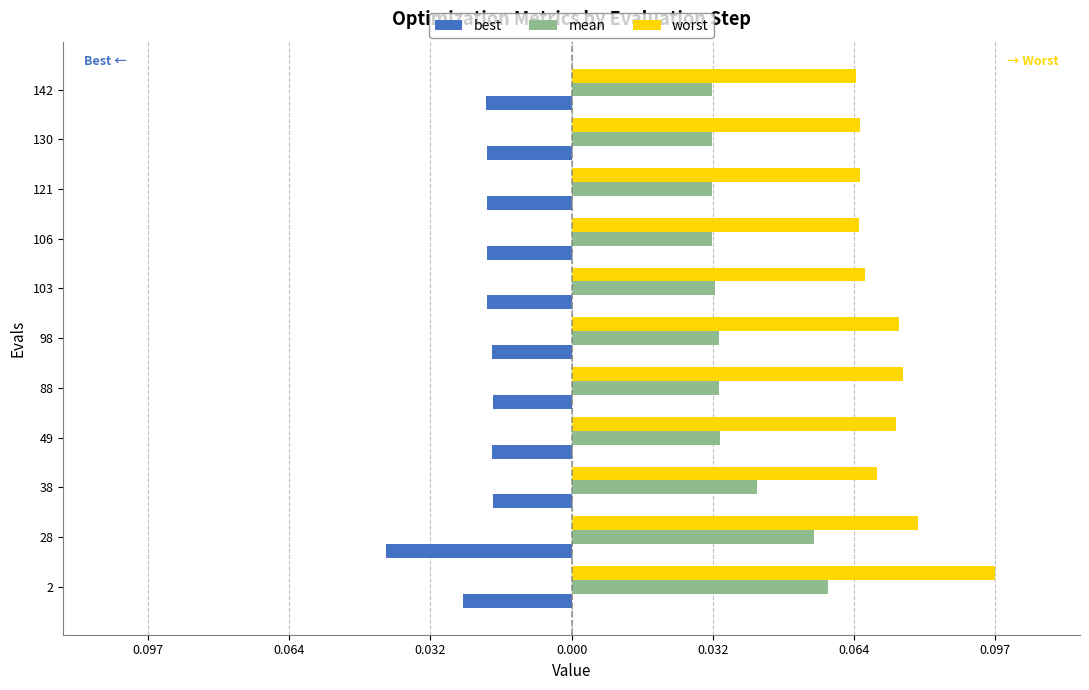

What is the sum of all worst values?

0.8